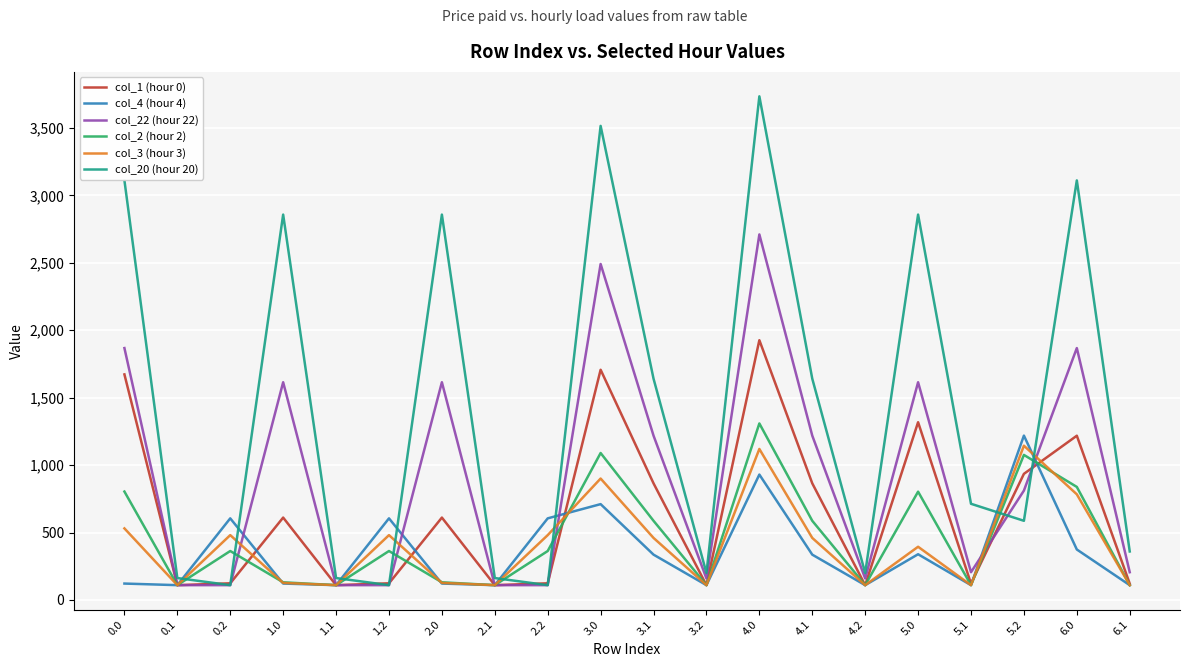

Which series has the widest spread of values?

col_20 (hour 20)